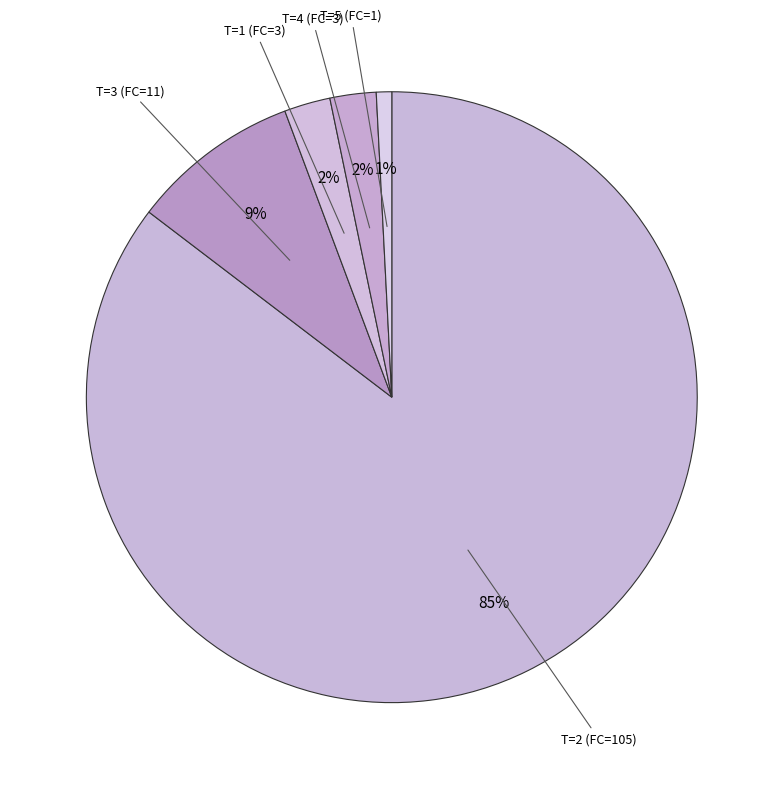

Which has a higher value, T=3 (FC=11) or T=5 (FC=1)?

T=3 (FC=11)